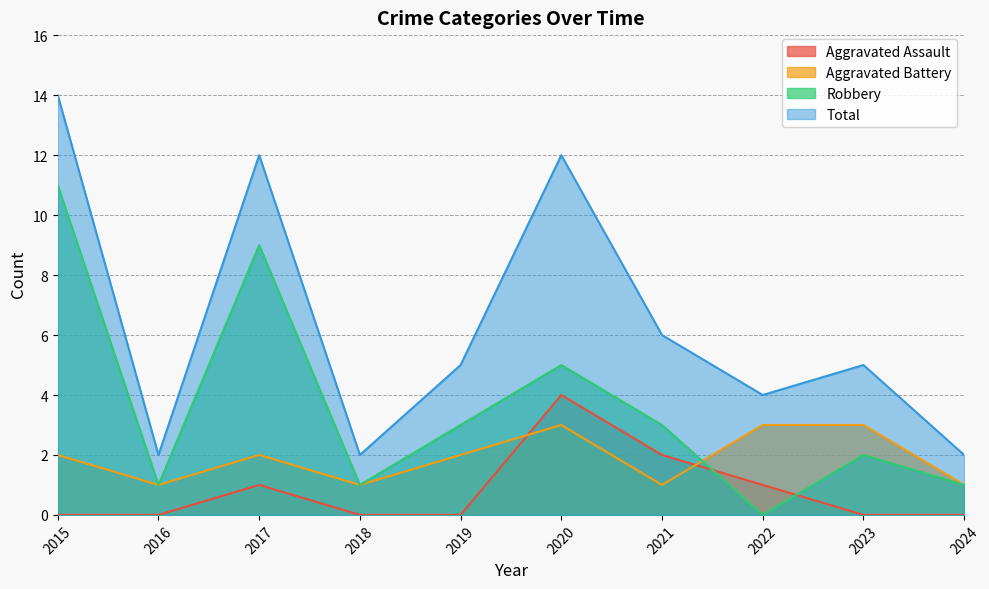

What is the value of the Total point at the 2nd from the left?

2